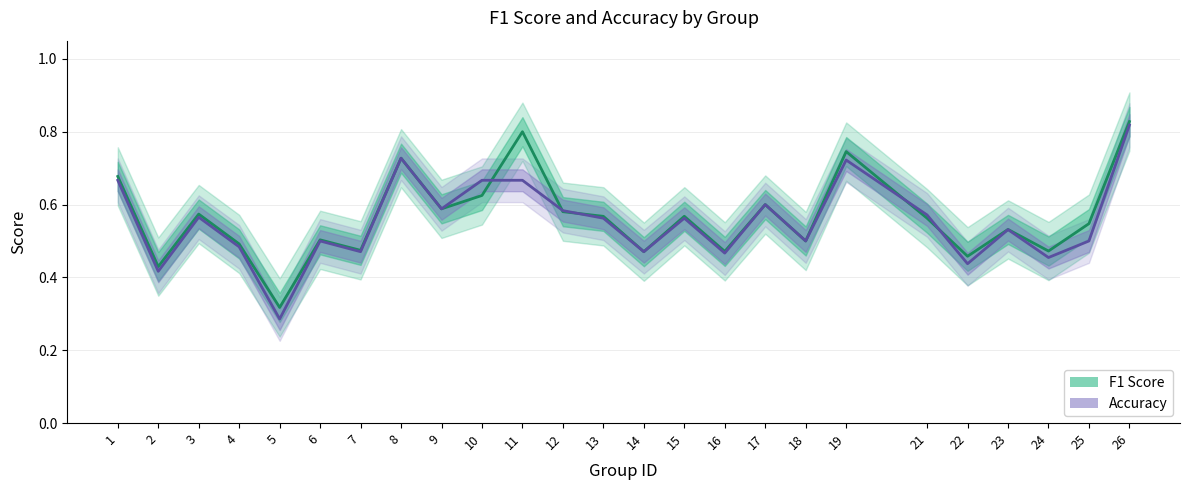

In F1 Score, how many points are higher than both neighbors (excluding endpoints)?

8